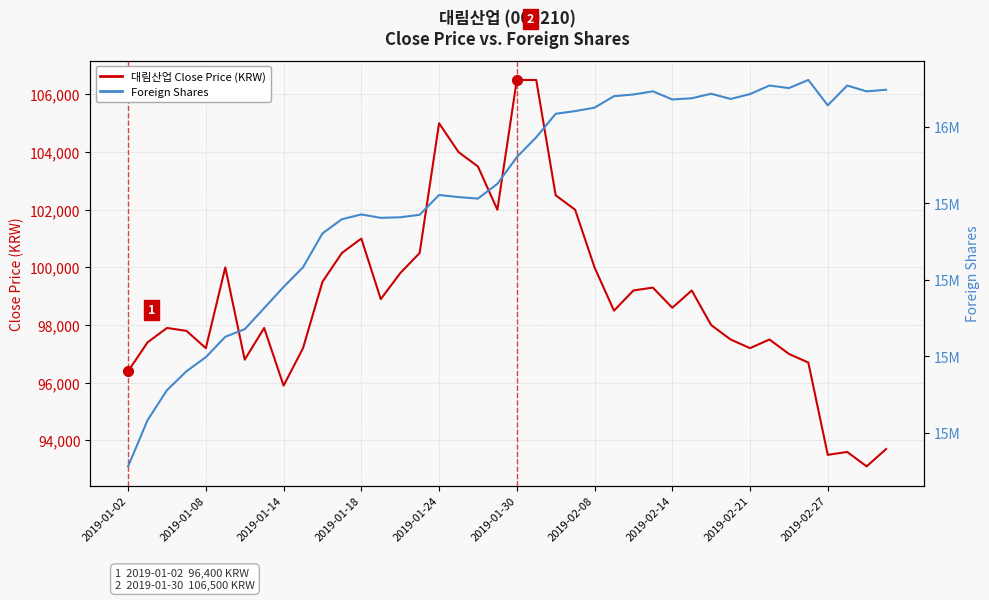

At which category is the sum across all series the highest?

35